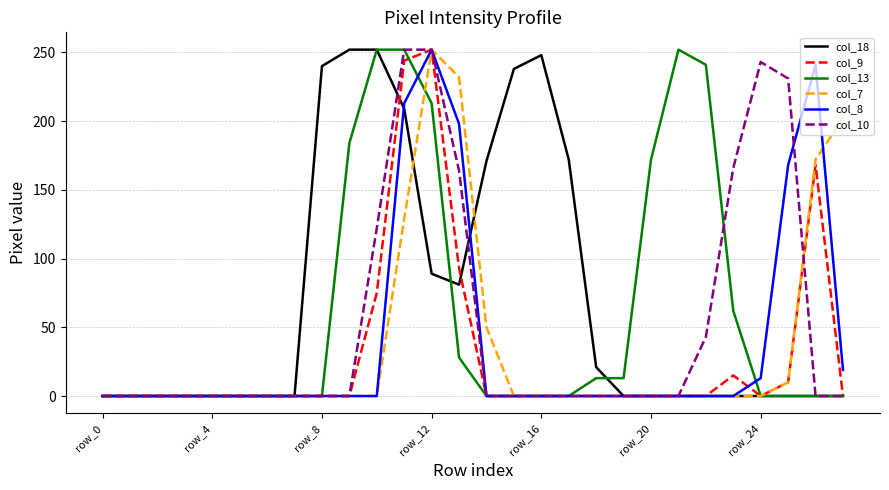

What are all the series names shown in the legend?

col_18, col_9, col_13, col_7, col_8, col_10